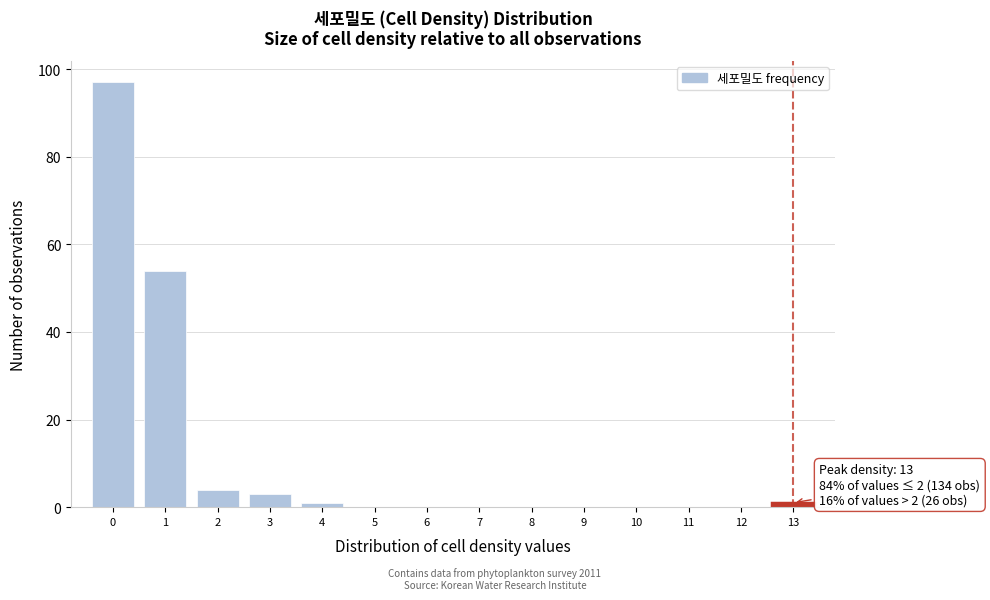

Which range on the x-axis has the tallest bar?

-0.5 to 0.5